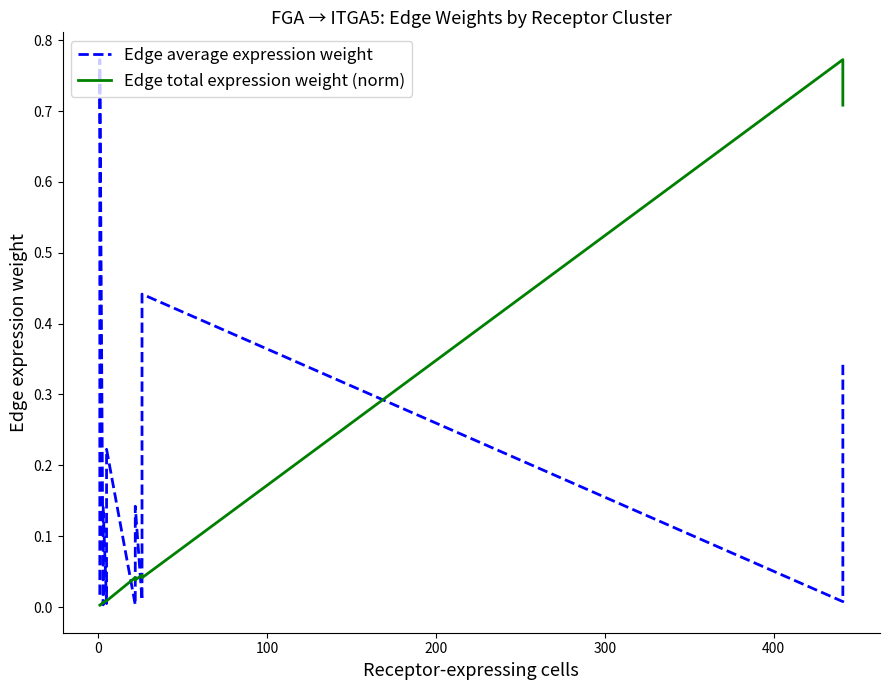

Rank the series at 0 from highest to lowest value.

Edge average expression weight, Edge total expression weight (norm)